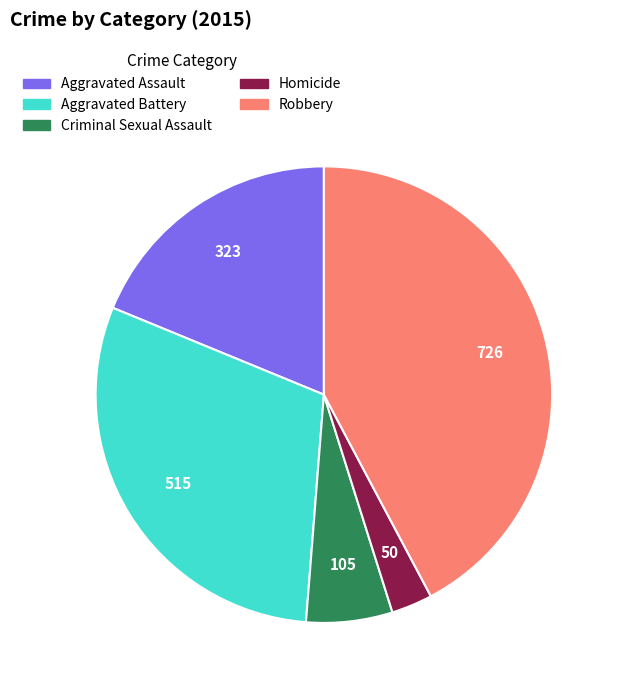

What is the ratio of the value at Homicide to the value at Aggravated Battery?

0.1